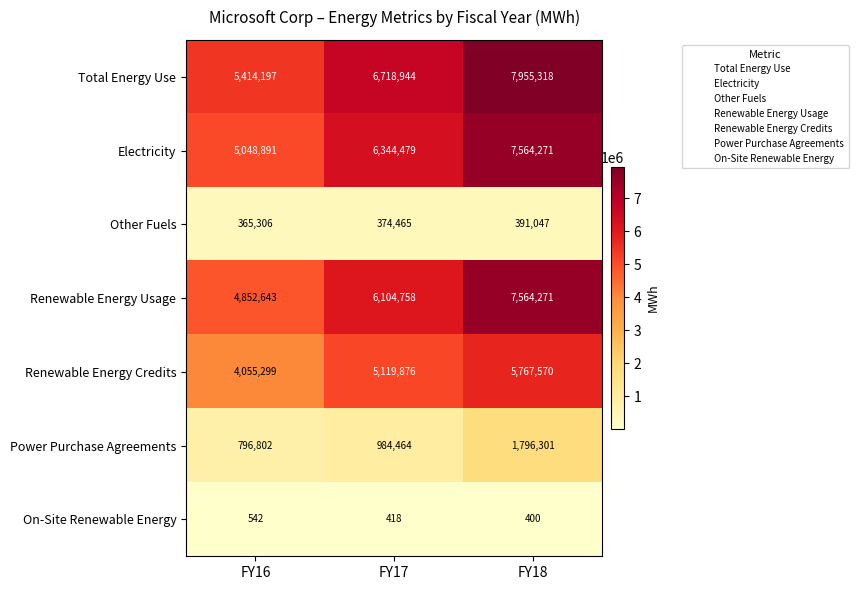

What value does the Power Purchase Agreements series have at FY16?

796802